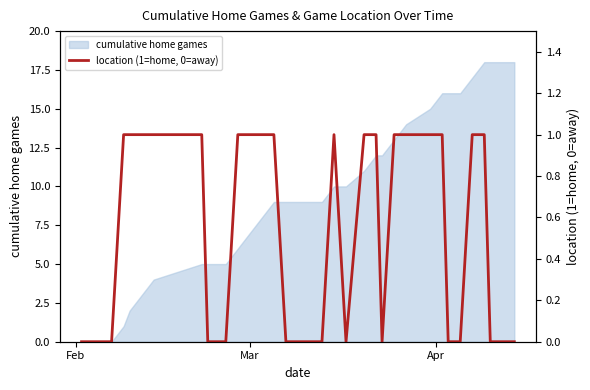

What is the highest value of the cumulative home games series?

18